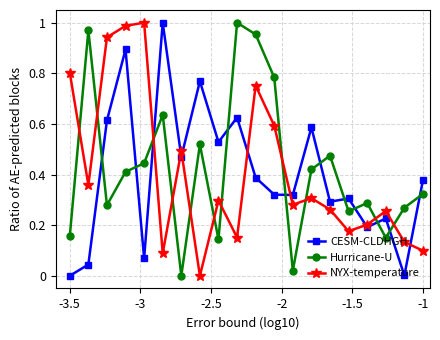

How many lines are shown in the chart?

3